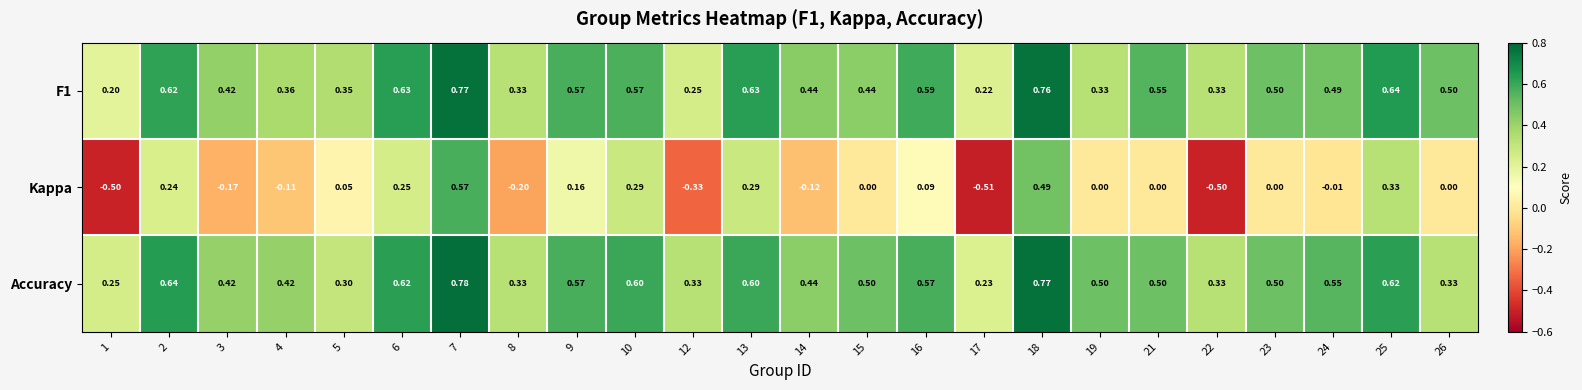

Which series has the widest spread of values?

Kappa